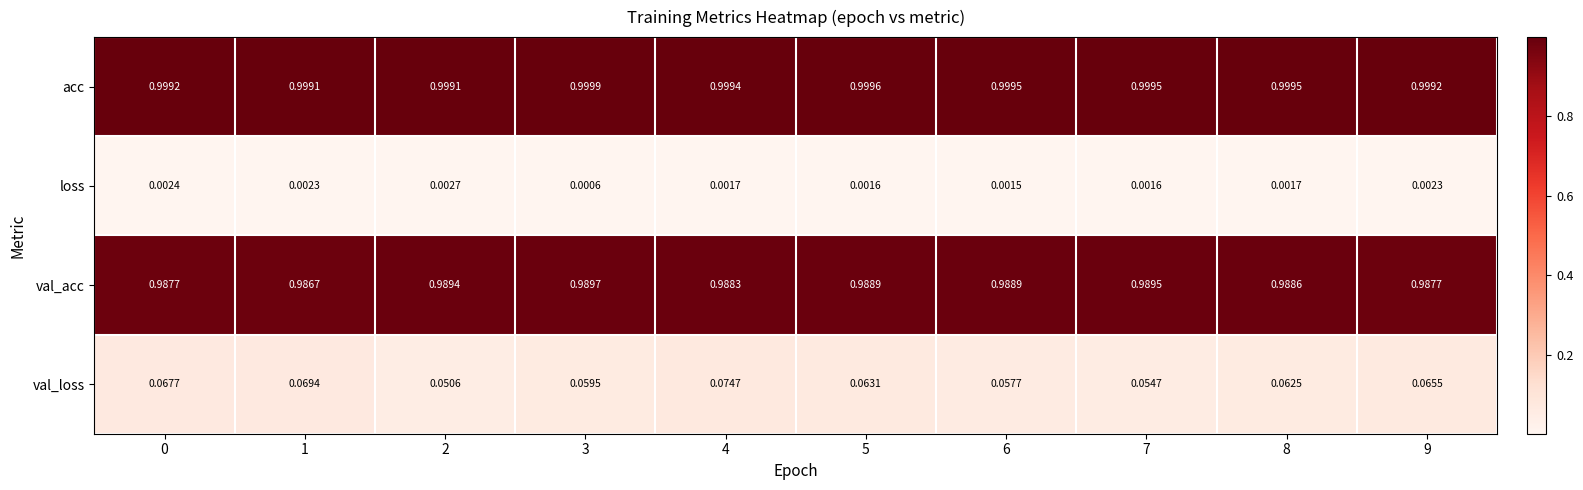

At which category does the chart reach its peak across all series?

3